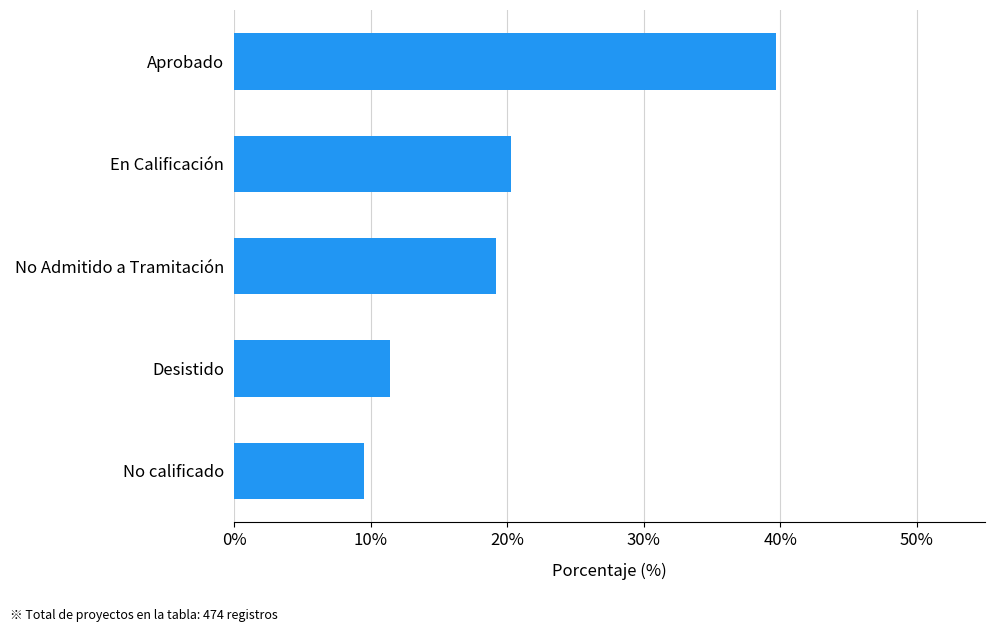

Does the chart contain any negative values?

No